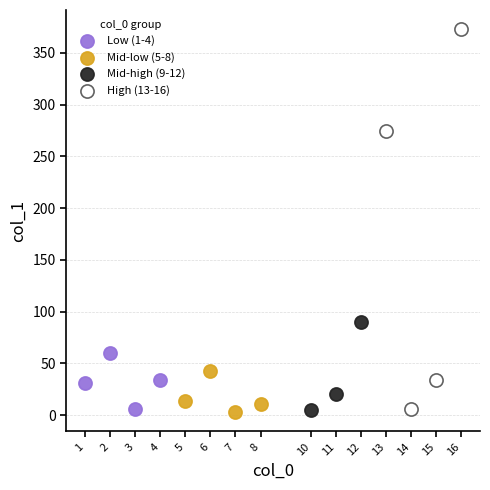

Which series contains the highest Y value?

High (13-16)